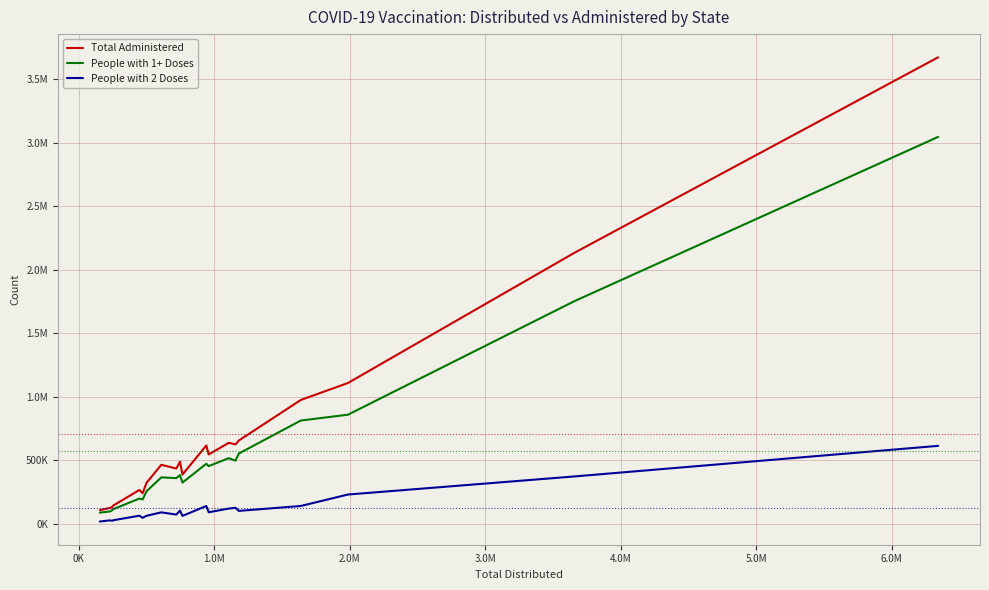

How many interior local valleys does the People with 2 Doses series have?

6